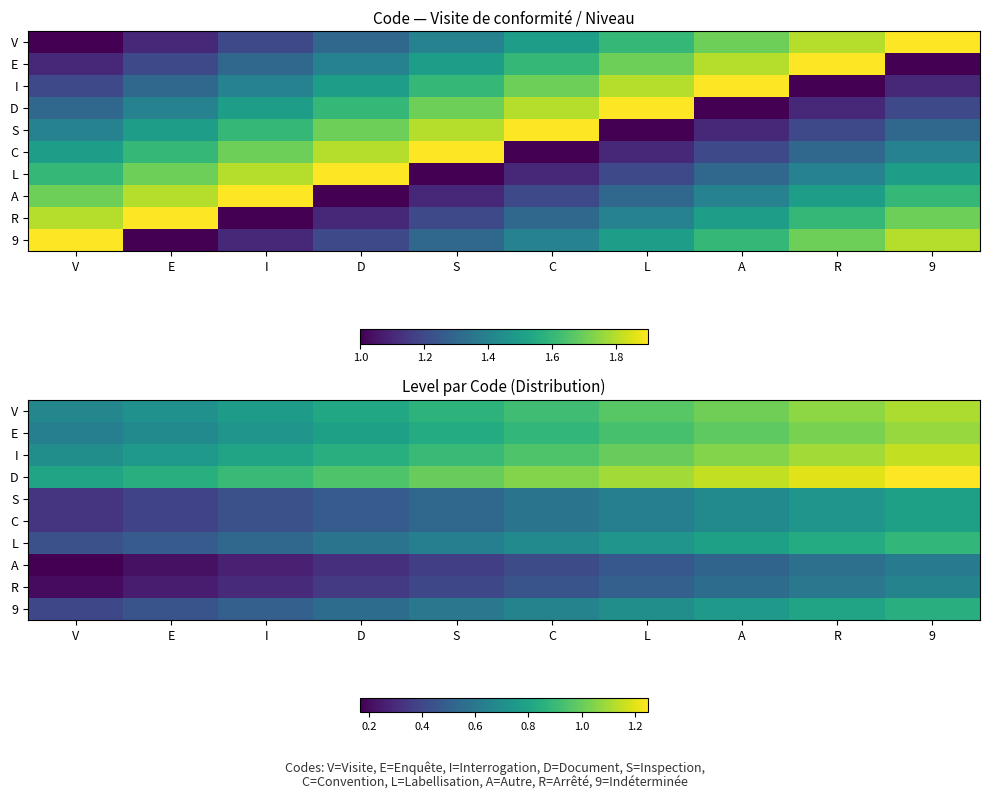

True or false: A has a value of 0.2 at D.

False